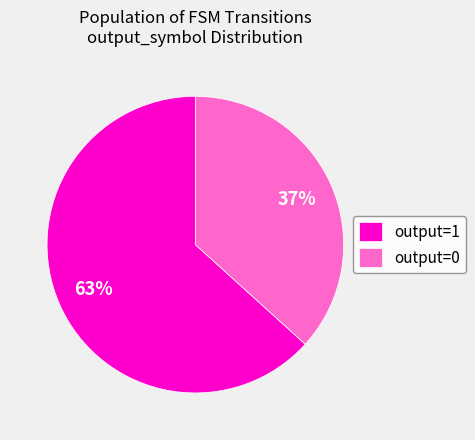

Which category accounts for the majority?

output=1